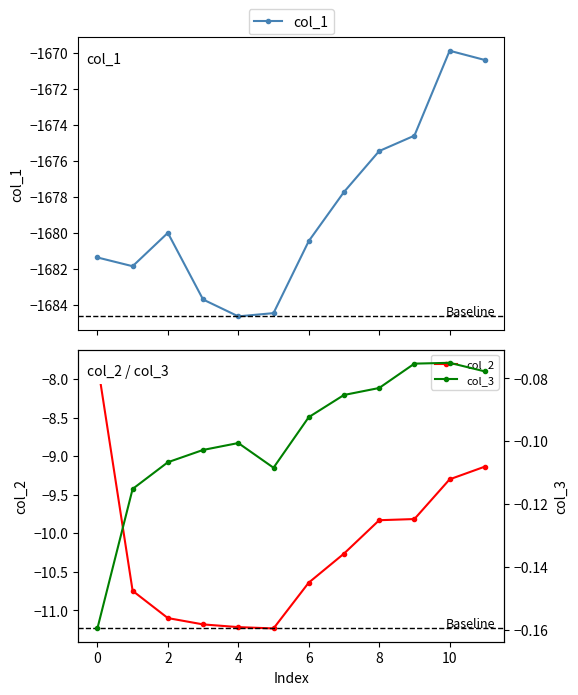

At which label is col_3 closest to 0?

10